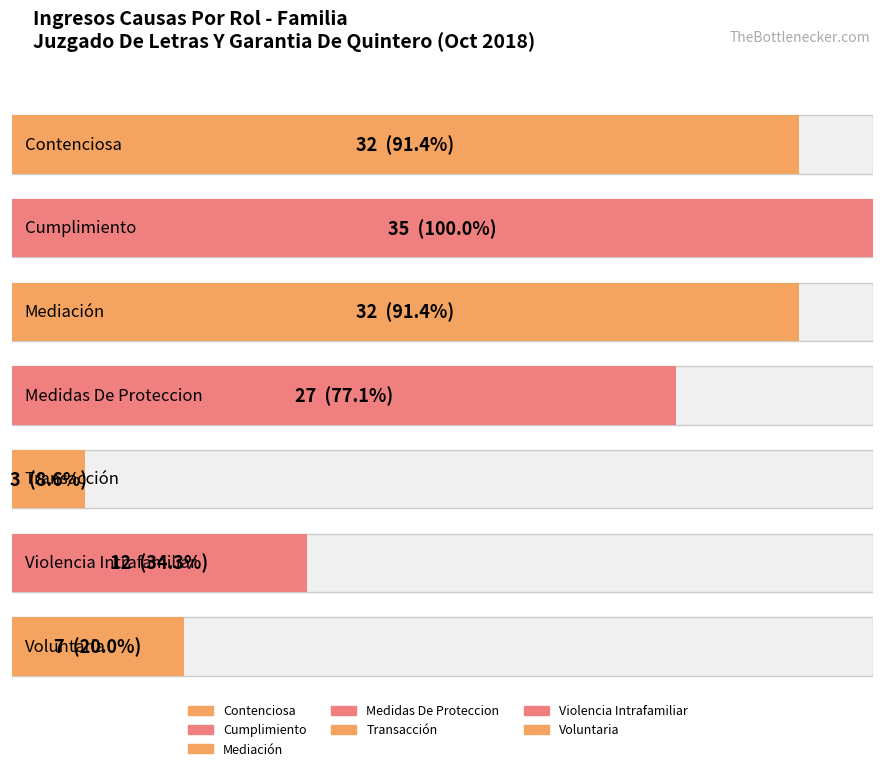

What position from the right is Mediación?

5